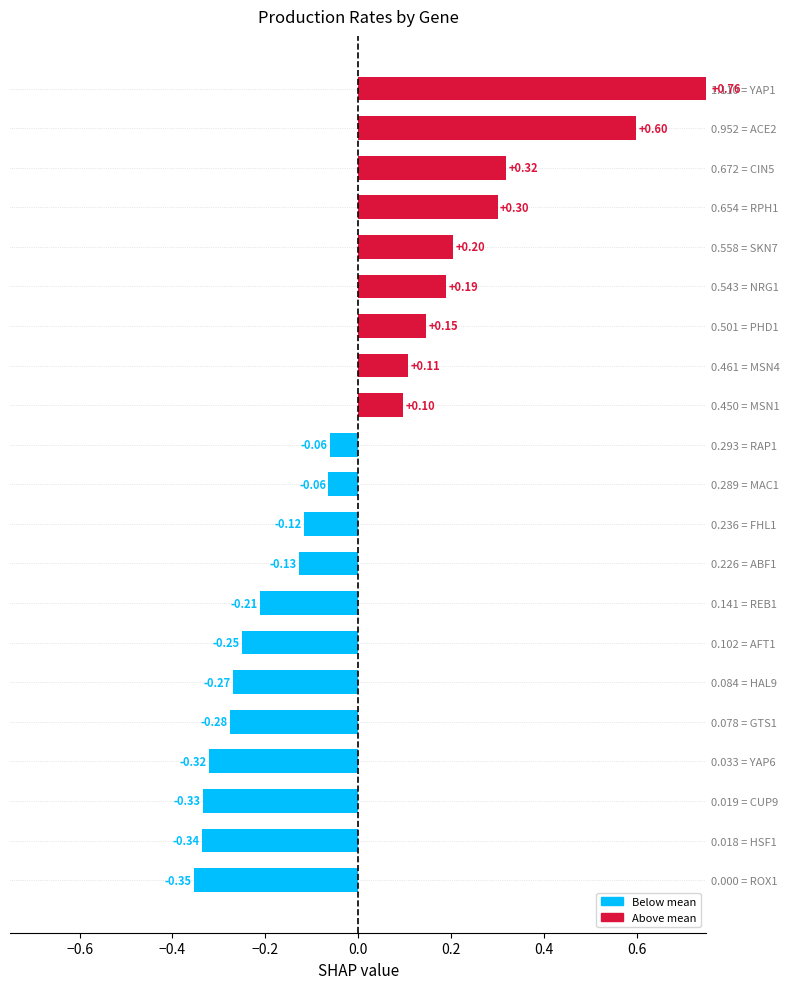

Between 0.461 = MSN4 and 0.501 = PHD1, which is larger?

0.501 = PHD1